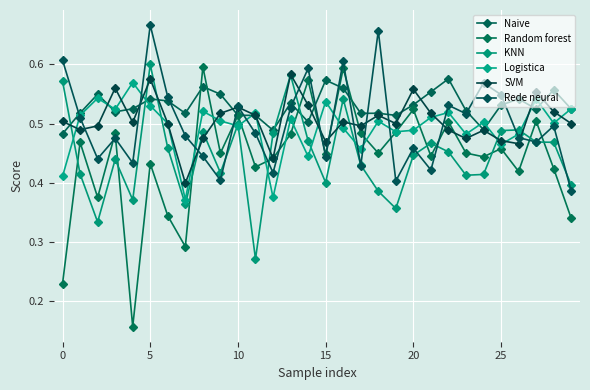

True or false: Rede neural has more than 0 points higher than both neighbors.

True